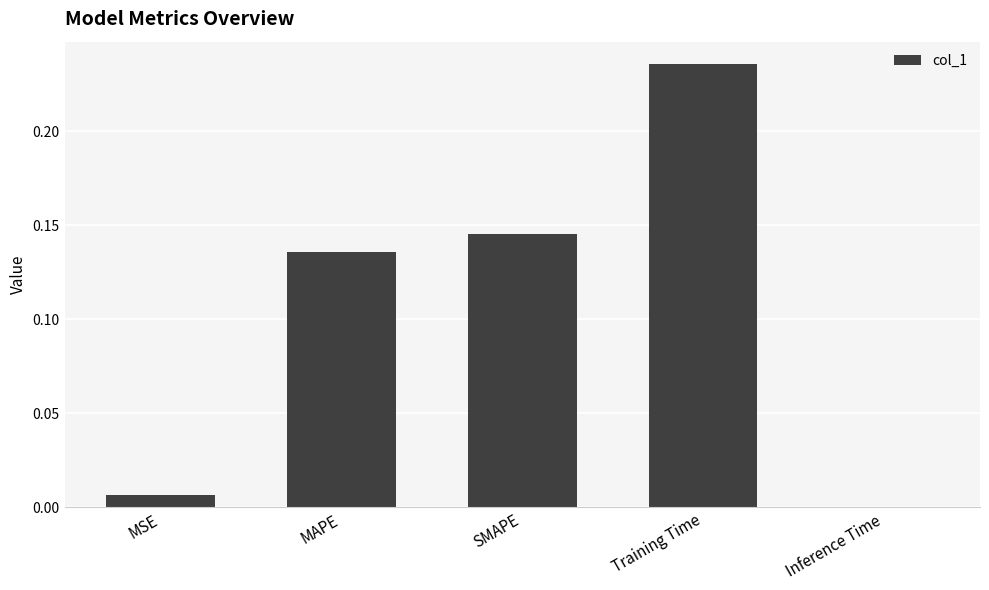

Which label corresponds to the largest value in the chart?

Training Time